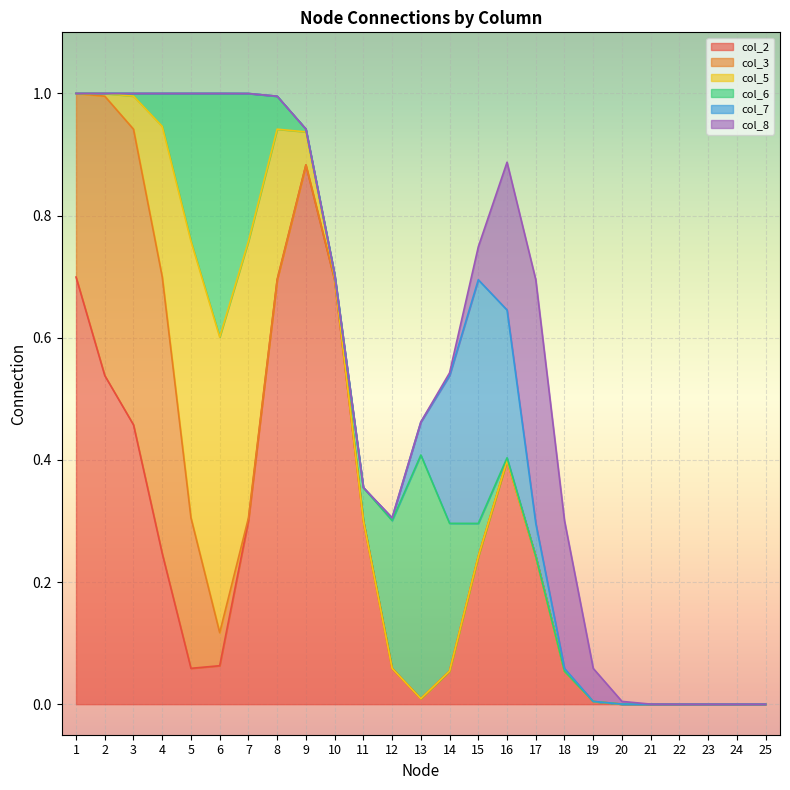

The col_6 series shows 0 at 21. True or false?

False